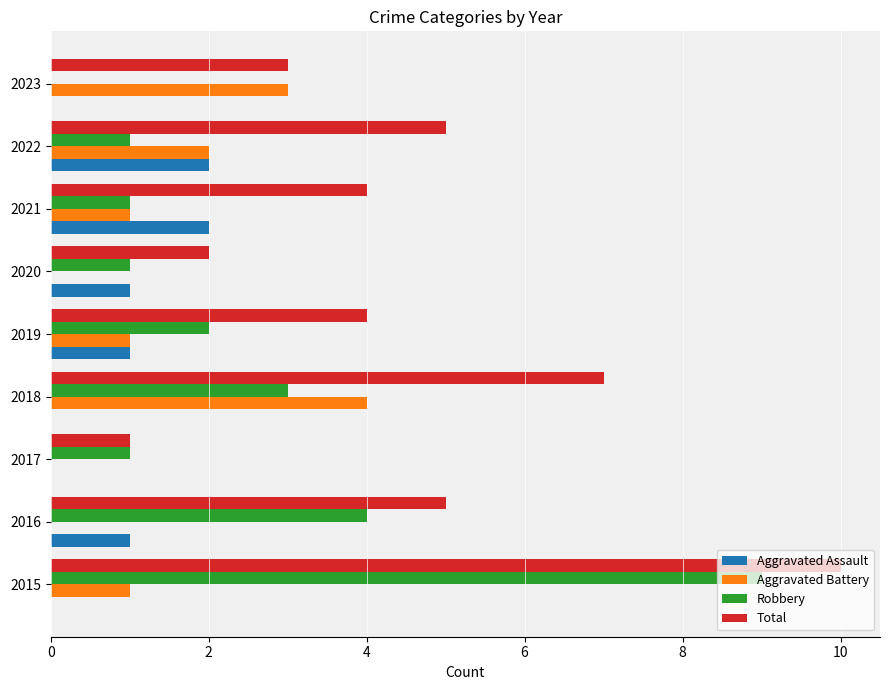

Which series has the largest total across all categories?

Total